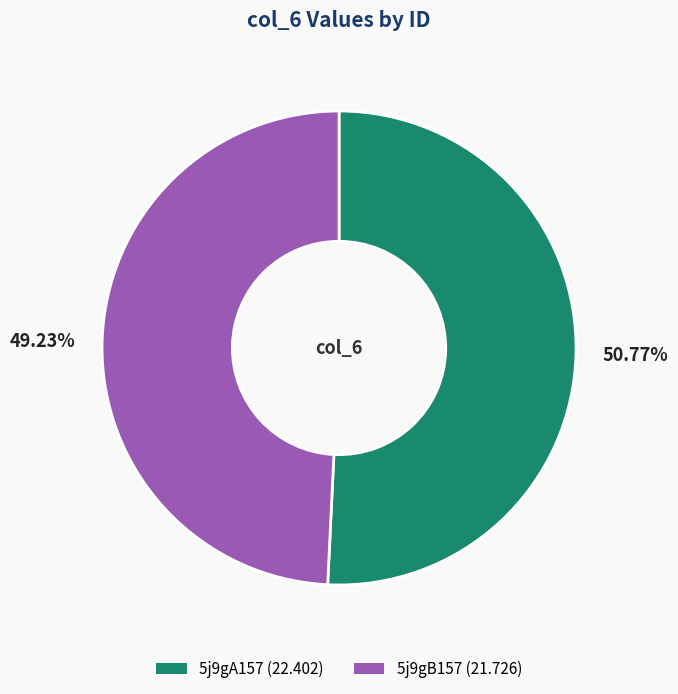

Is there any slice that represents more than half of the pie?

Yes